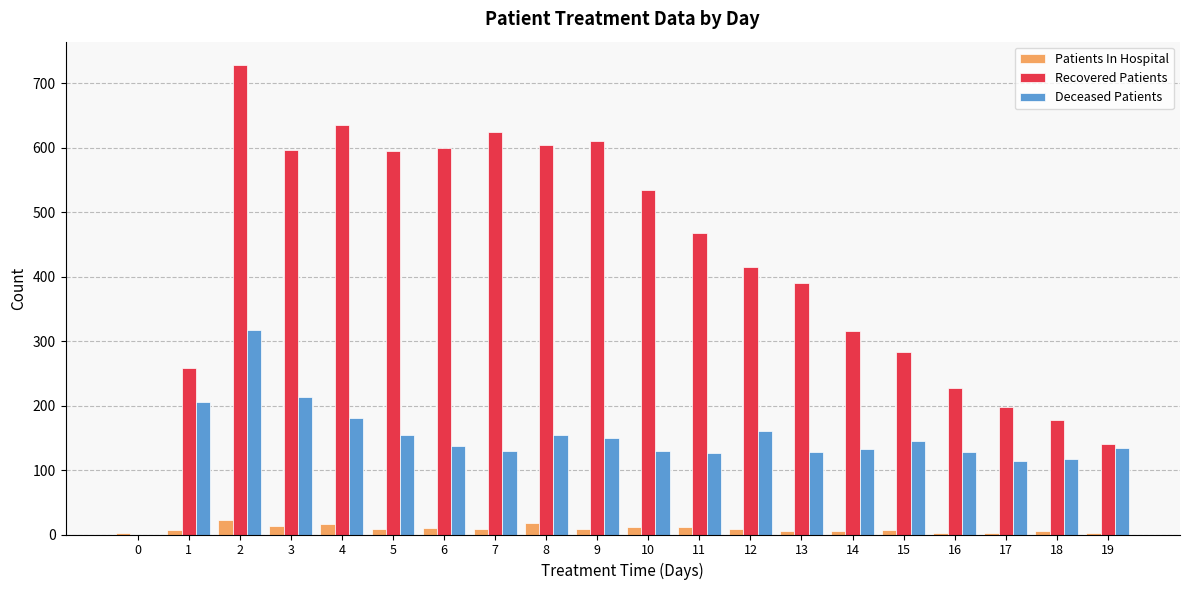

Which series changed the most between 12 and 18?

Recovered Patients